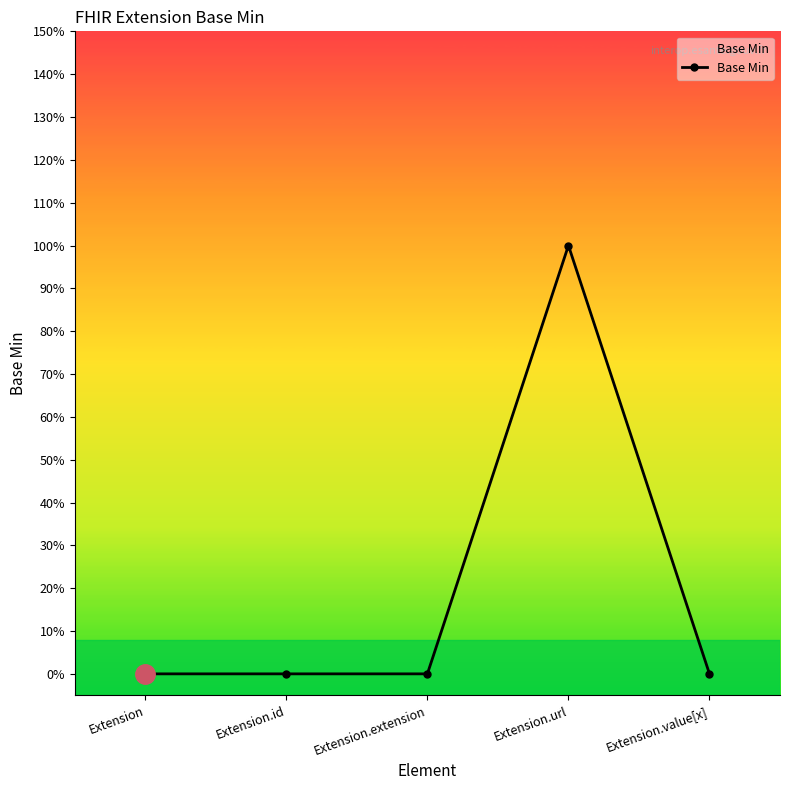

Is this an area chart (filled region under the line)?

Yes